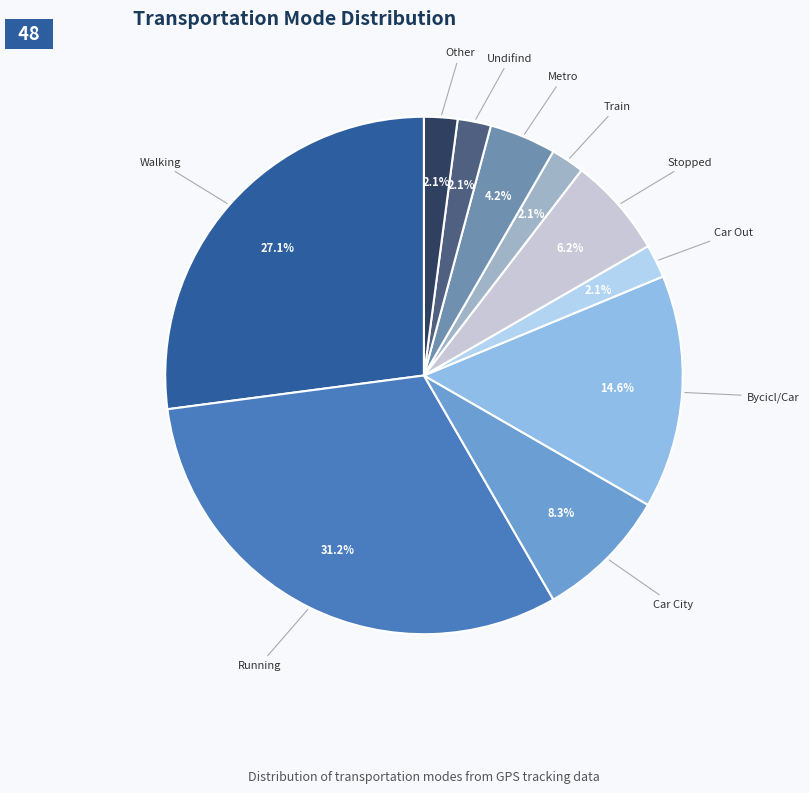

To the nearest percent, what is the combined percentage of Other and Stopped?

8%